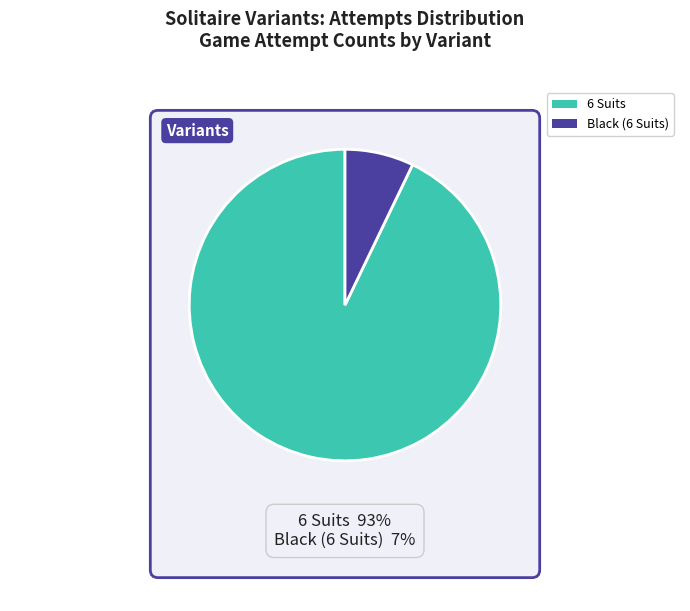

What is the ratio of the value at Black (6 Suits) to the value at 6 Suits?

0.1